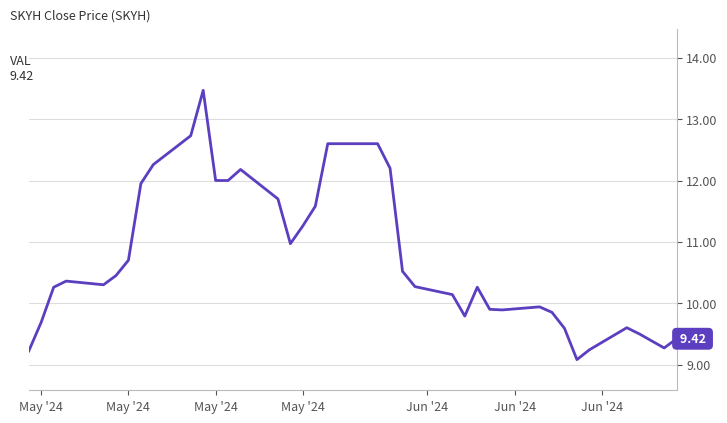

What is the greatest value displayed?

13.5